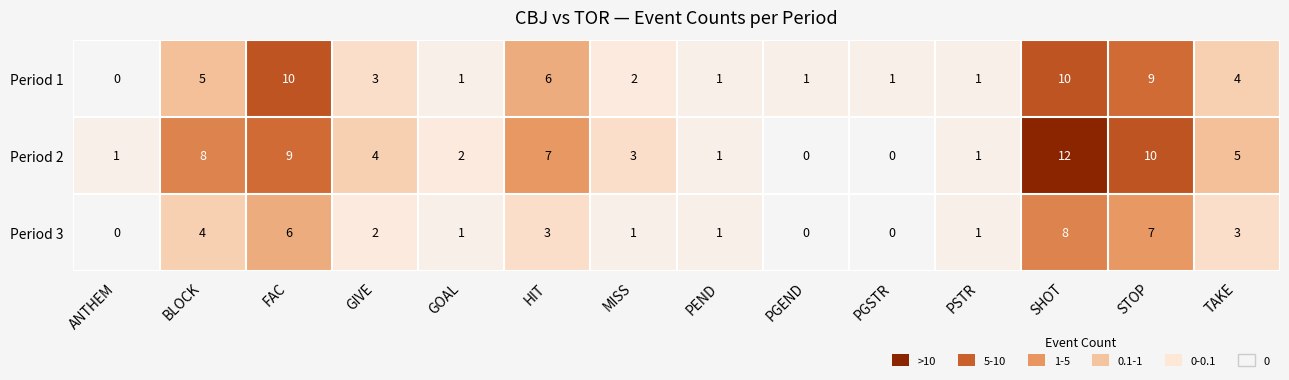

Which series has the largest total across all categories?

Period 2